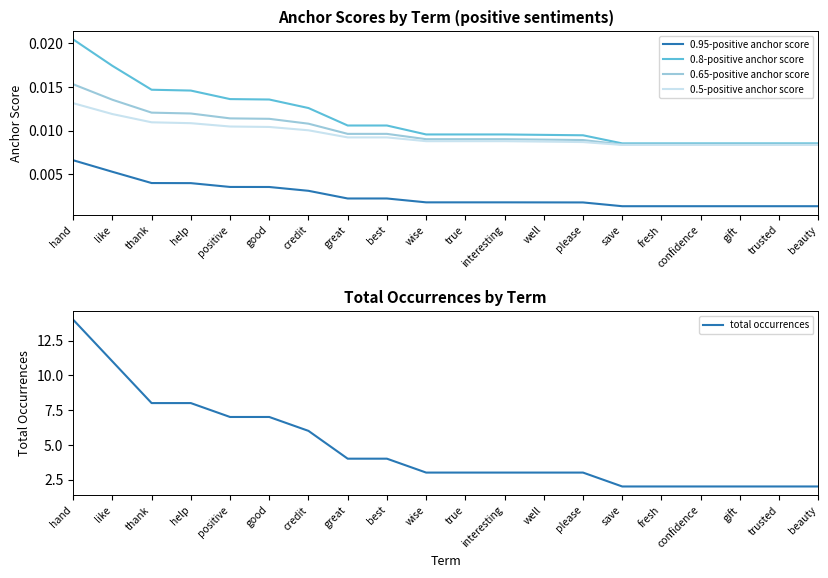

Does the chart display data point markers on the line(s)?

No